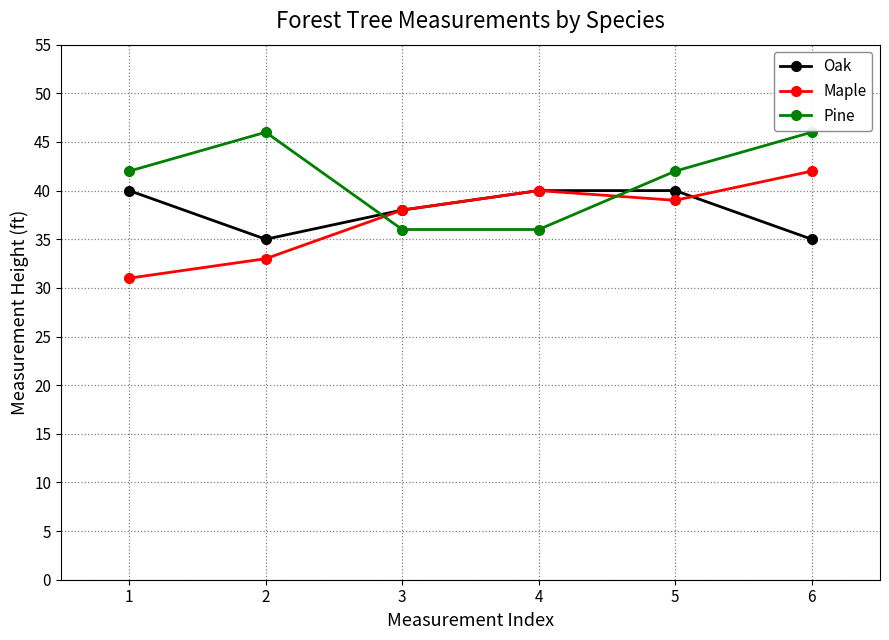

What are all the series names shown in the legend?

Oak, Maple, Pine